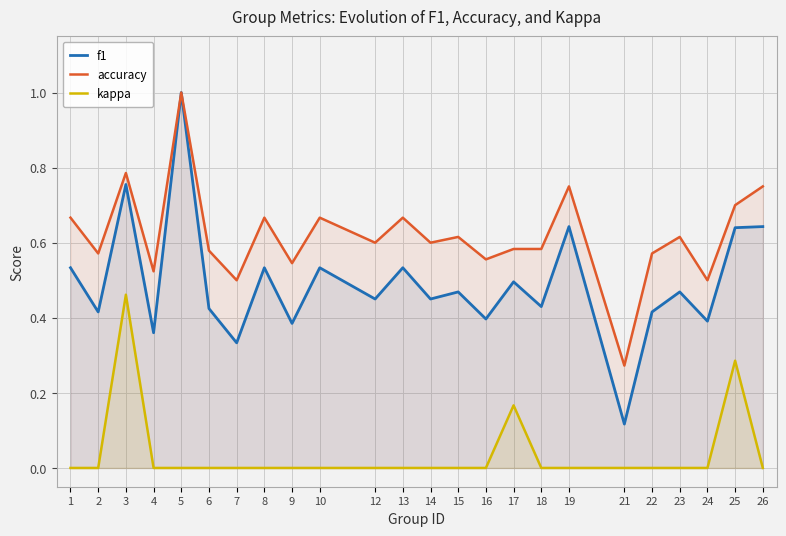

How many lines are shown in the chart?

3